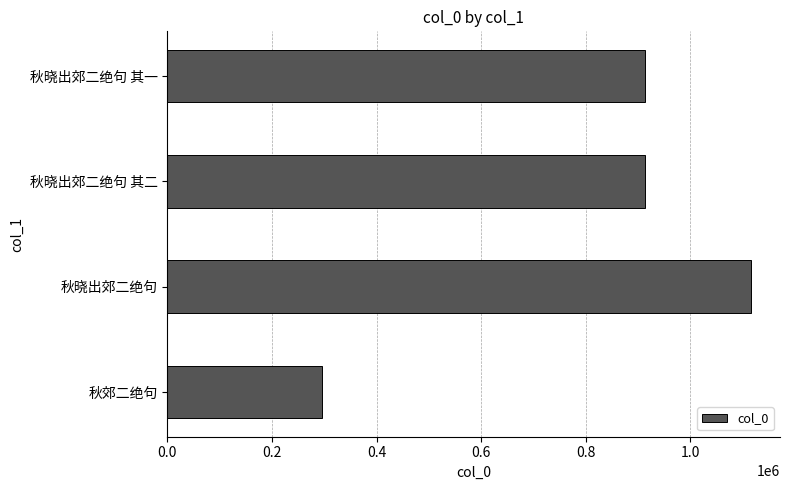

What is the smallest value displayed?

295984